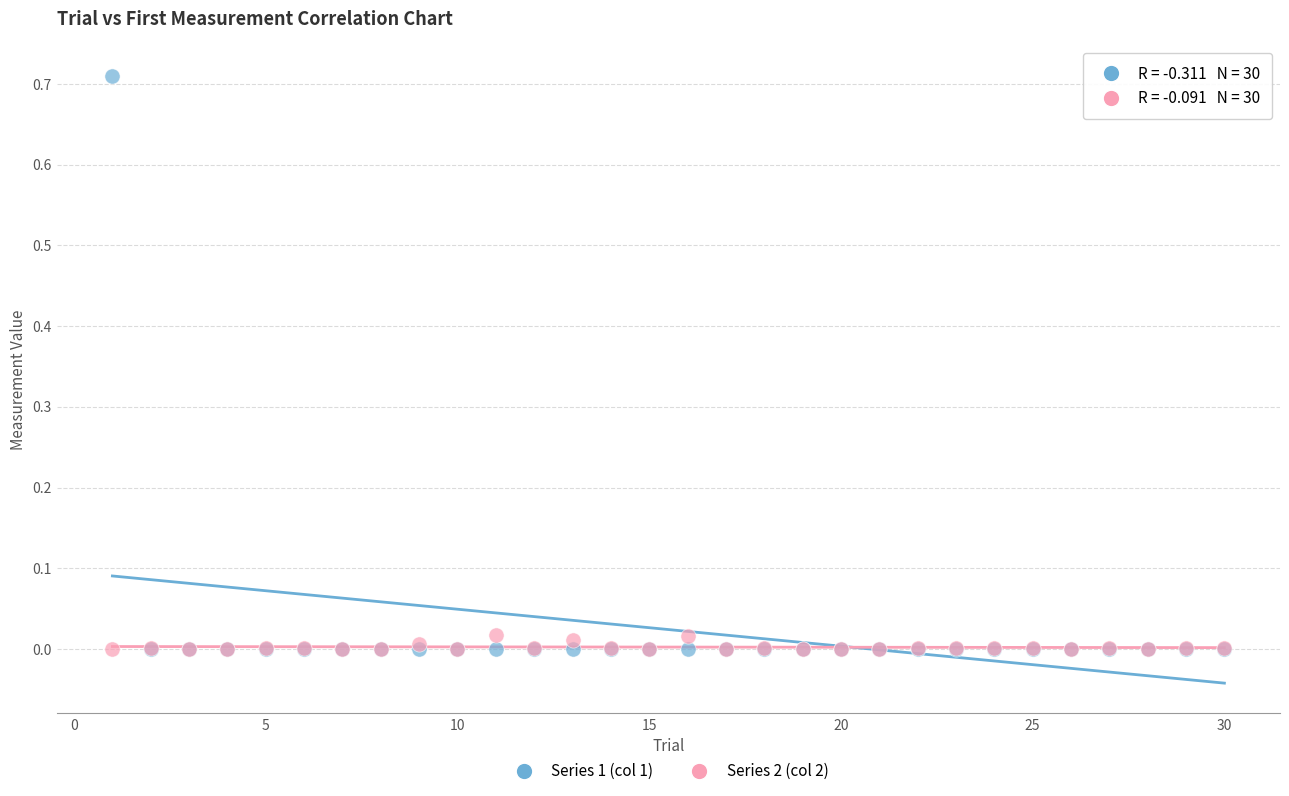

What are all the series names shown in the legend?

Series 1 (col 1), Series 2 (col 2)